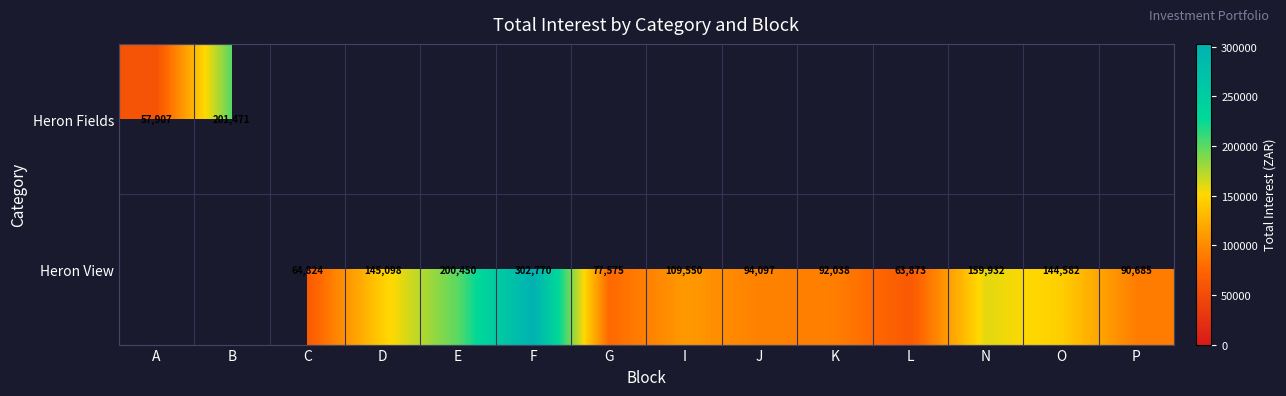

Which has a higher value, F or N?

F